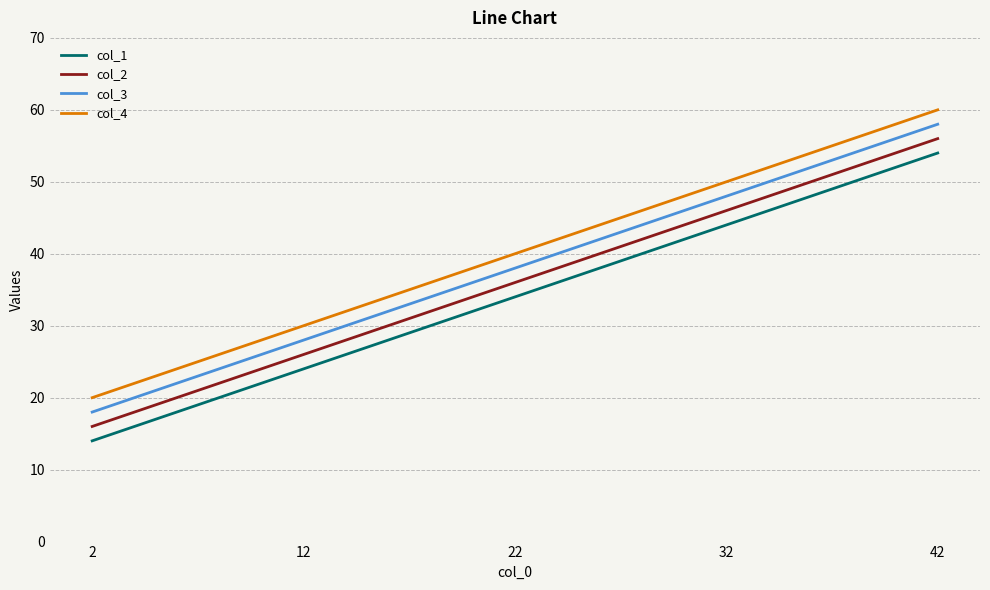

Where is col_2 nearest to the value 36?

22